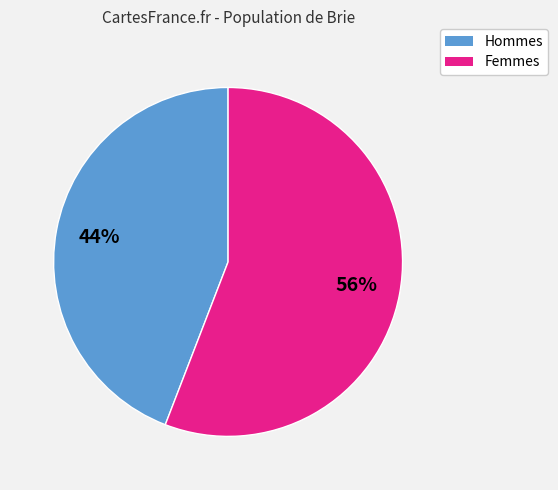

To the nearest percent, what is the average slice percentage?

50%